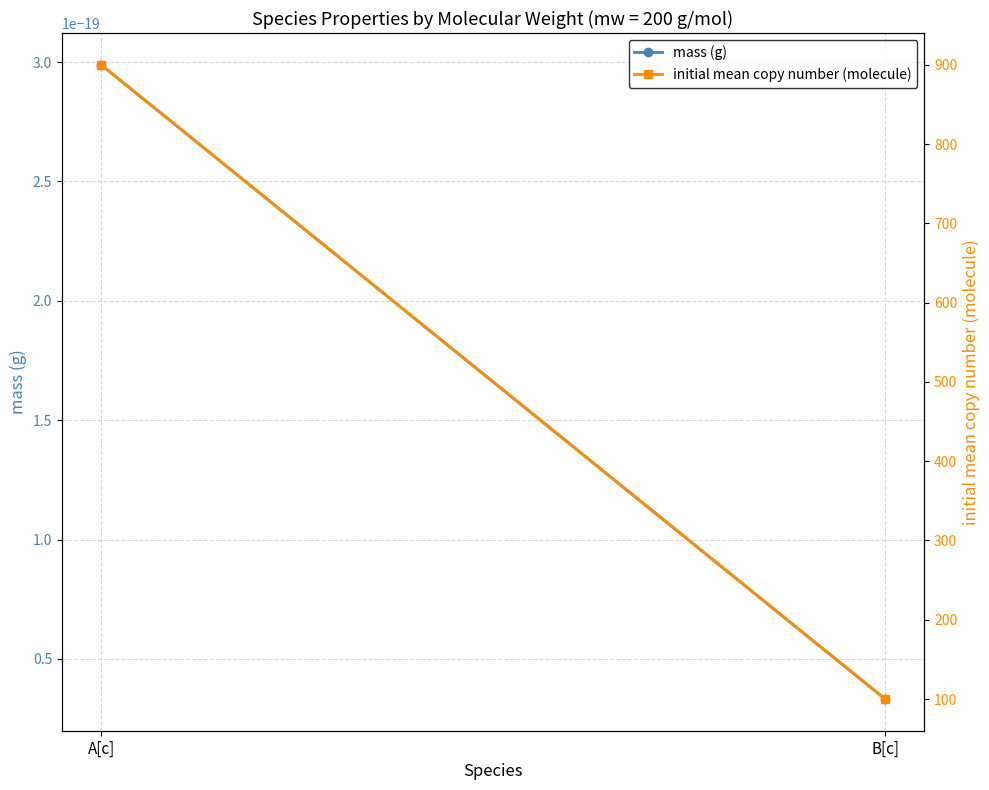

The value of initial mean copy number (molecule) at A[c] is 262.4. True or false?

False